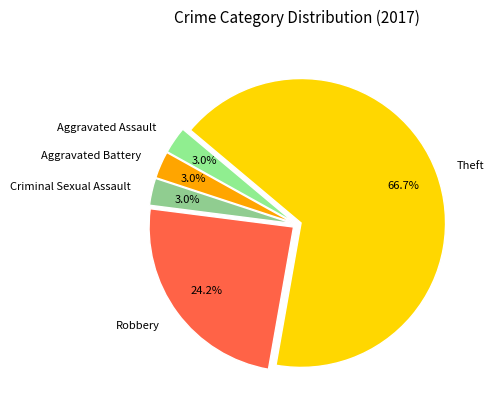

Do Theft and Aggravated Battery together represent more than half of the pie?

Yes